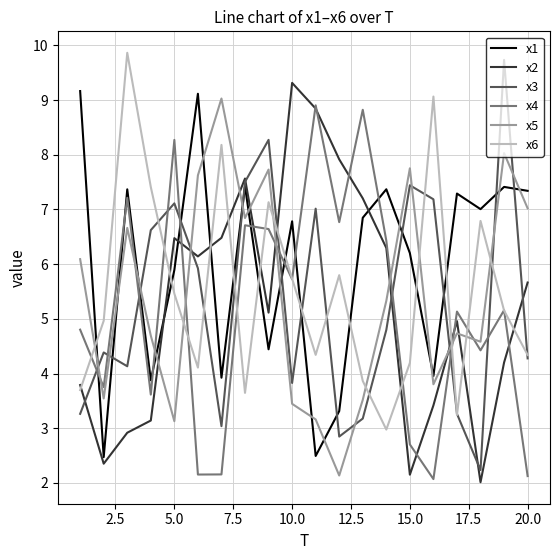

Does the chart display data point markers on the line(s)?

No